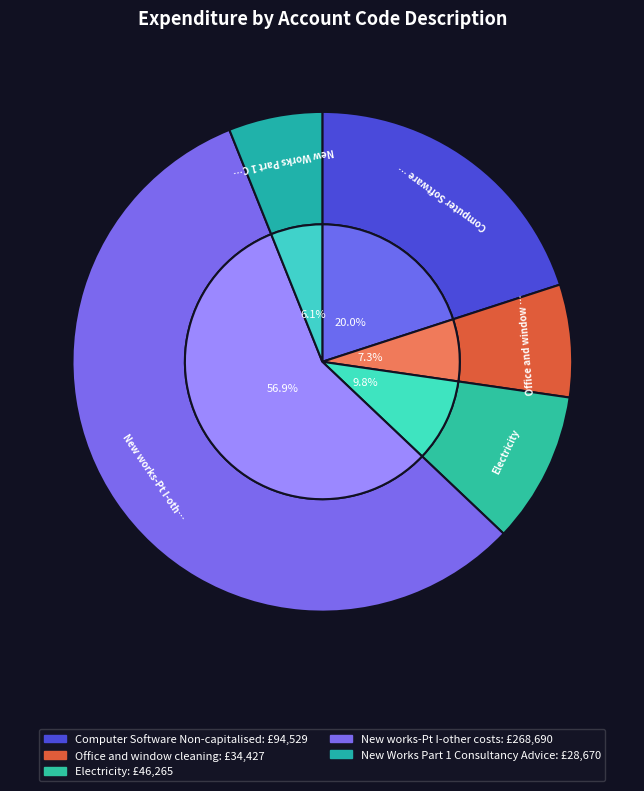

Does Electricity account for over 50% of the chart?

No